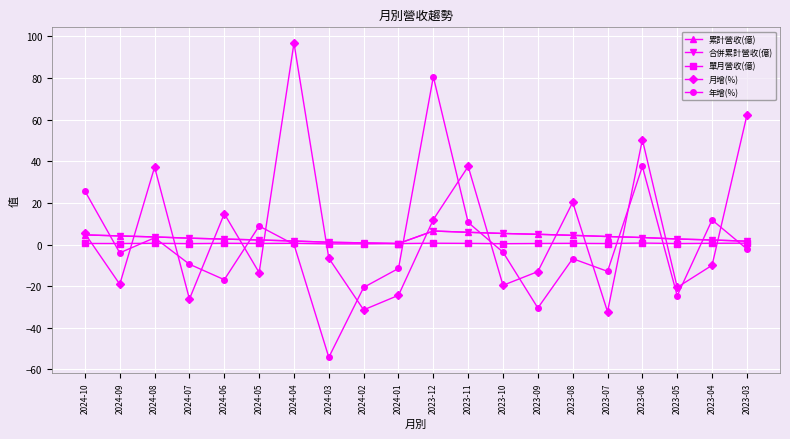

Which category has the highest value in the 月增(%) series?

2024-04